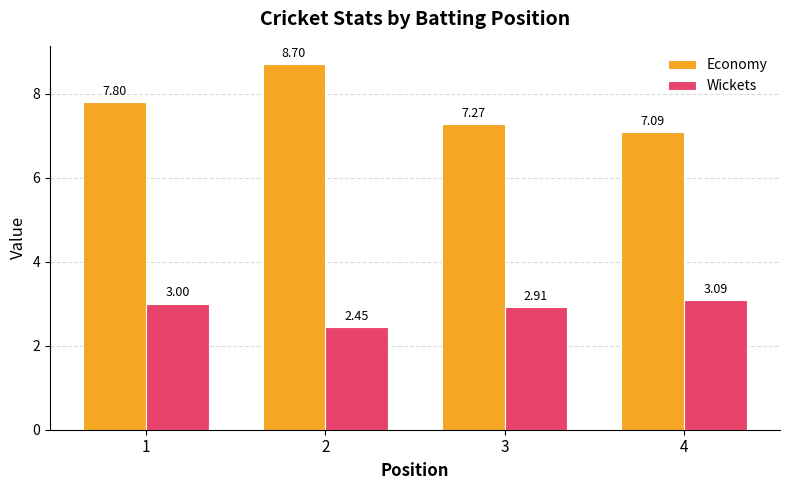

What are all the series names shown in the legend?

Economy, Wickets